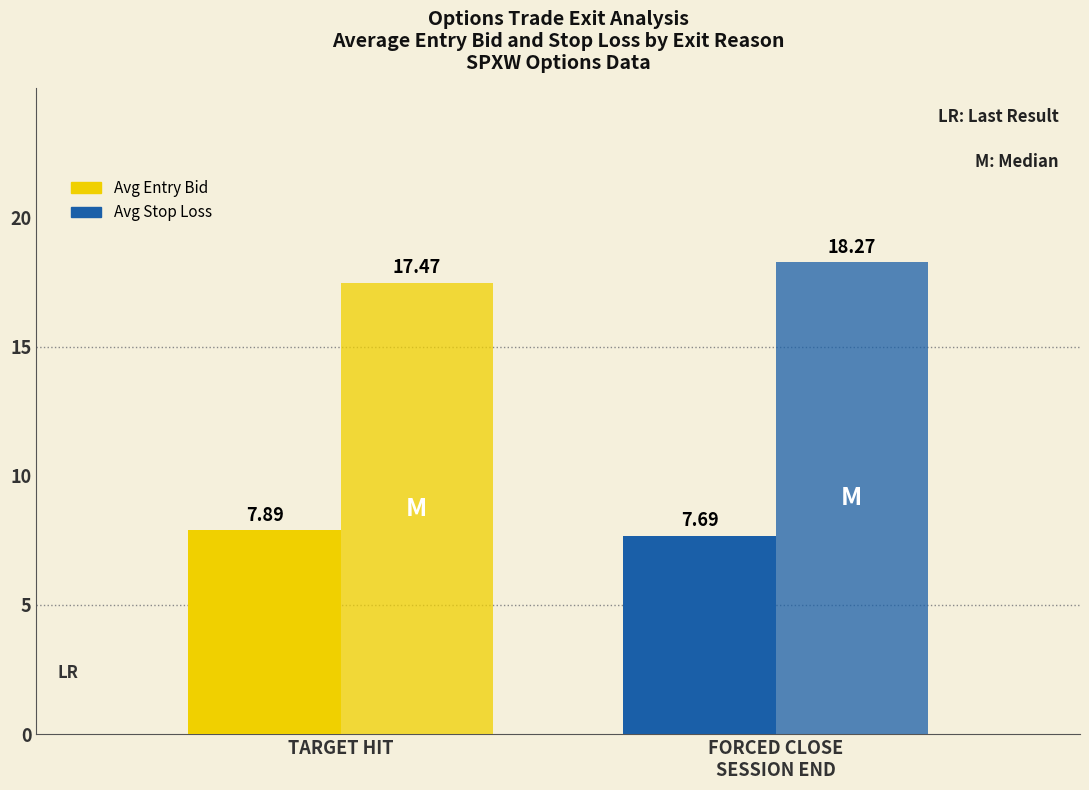

What is the value of the Avg Entry Bid bar at the 1st from the left?

7.9